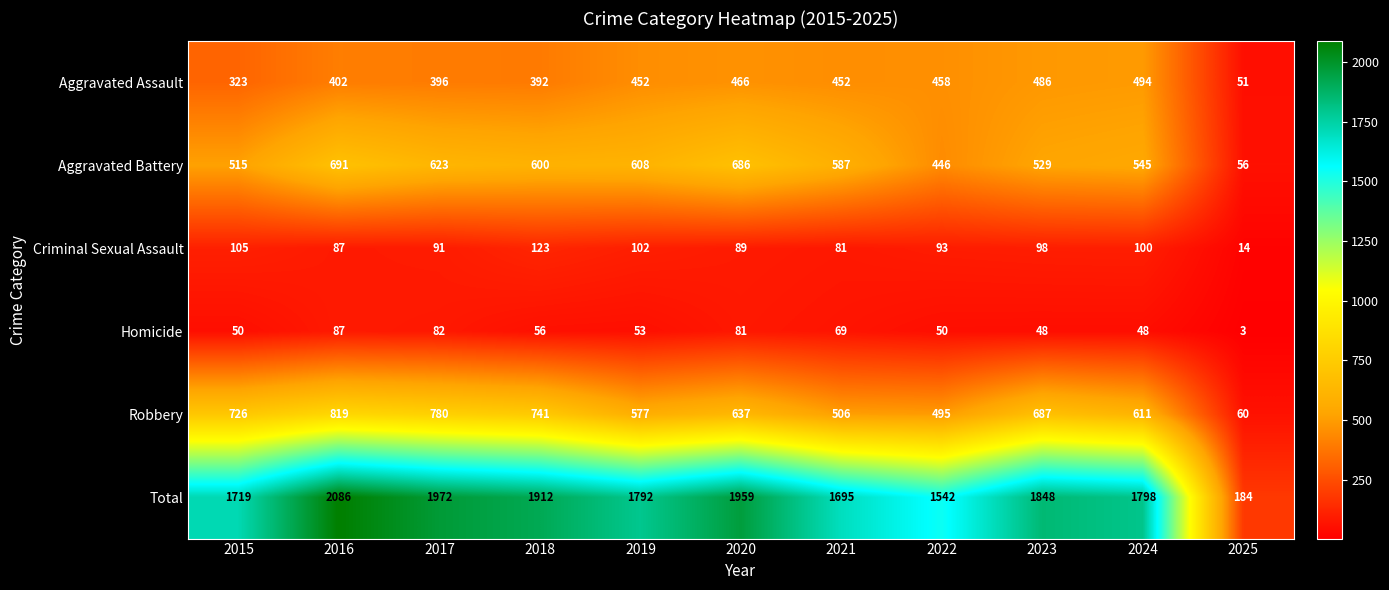

Rank the series at 2025 from highest to lowest value.

Total, Robbery, Aggravated Battery, Aggravated Assault, Criminal Sexual Assault, Homicide